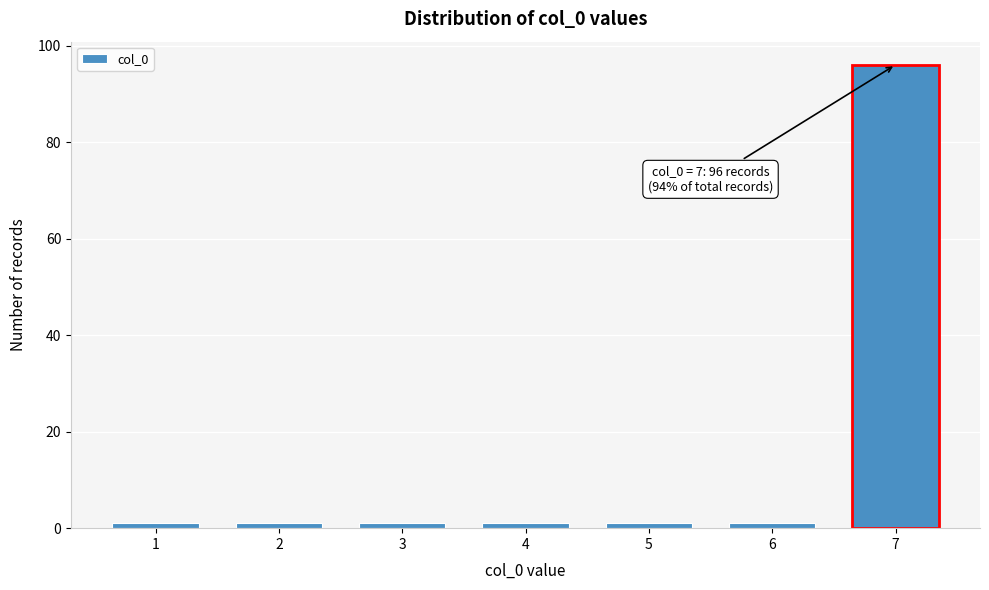

Reading left to right, what are all the values shown in this chart?

1=1	2=1	3=1	4=1	5=1	6=1	7=96